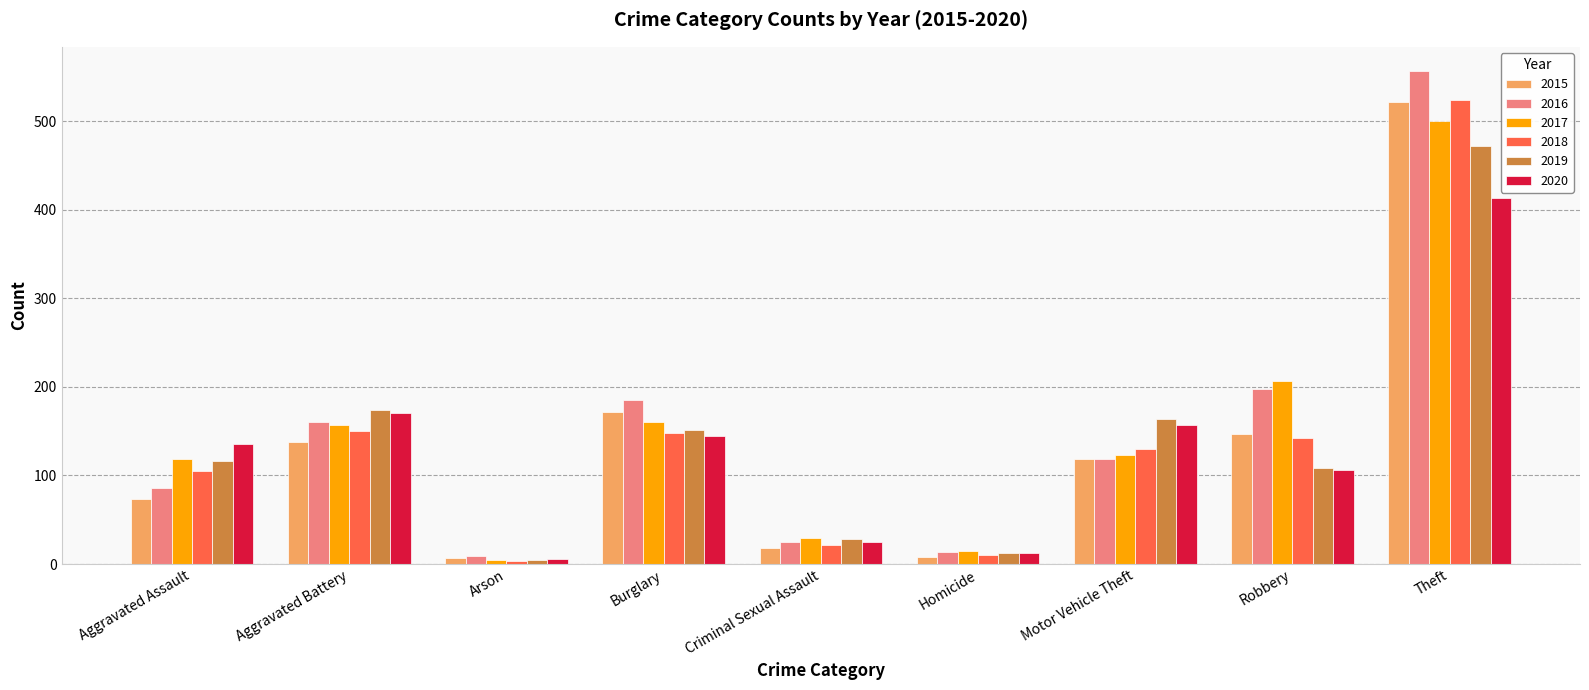

At which category is the sum across all series the highest?

Theft